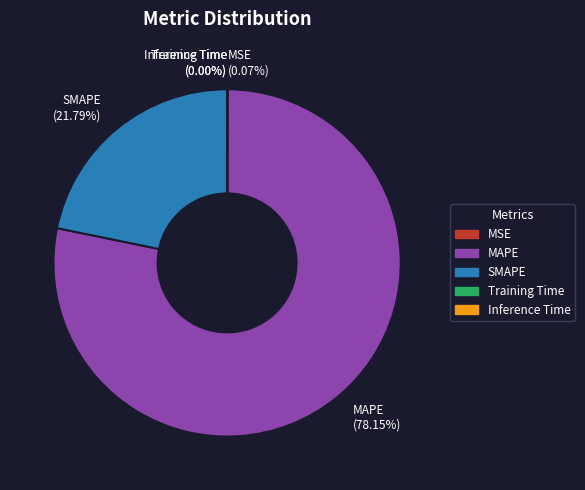

To the nearest percent, what is the average slice percentage?

20%